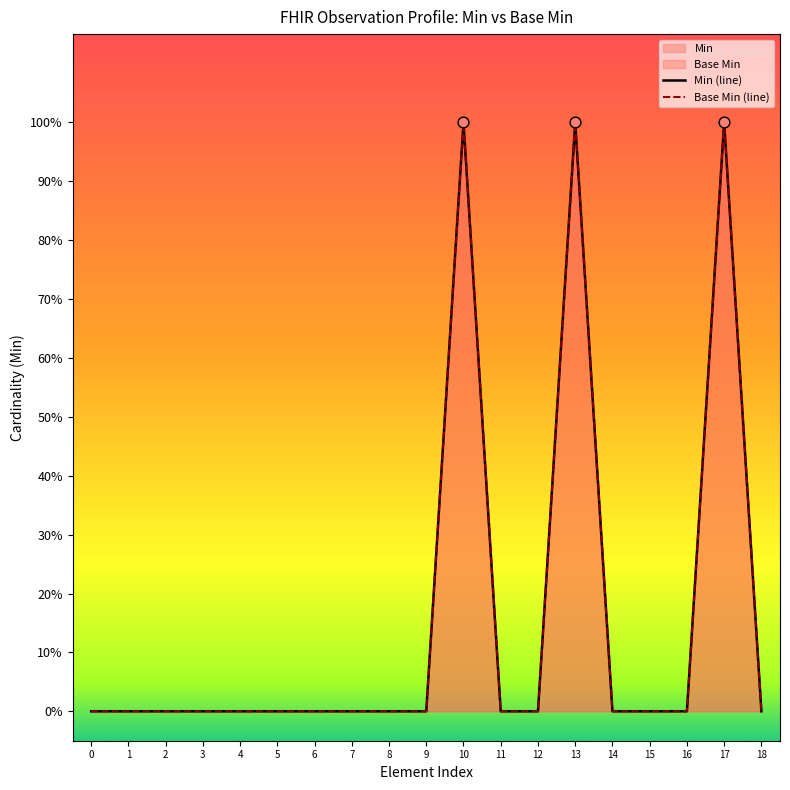

At how many categories does at least one series exceed 0?

3